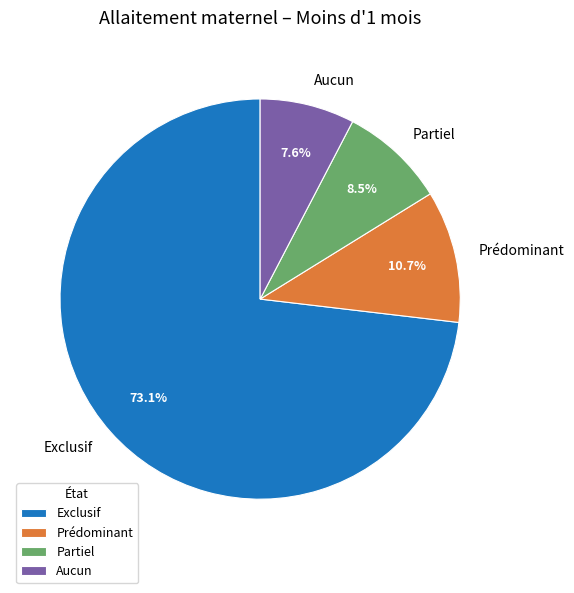

Which has a higher value, Partiel or Exclusif?

Exclusif